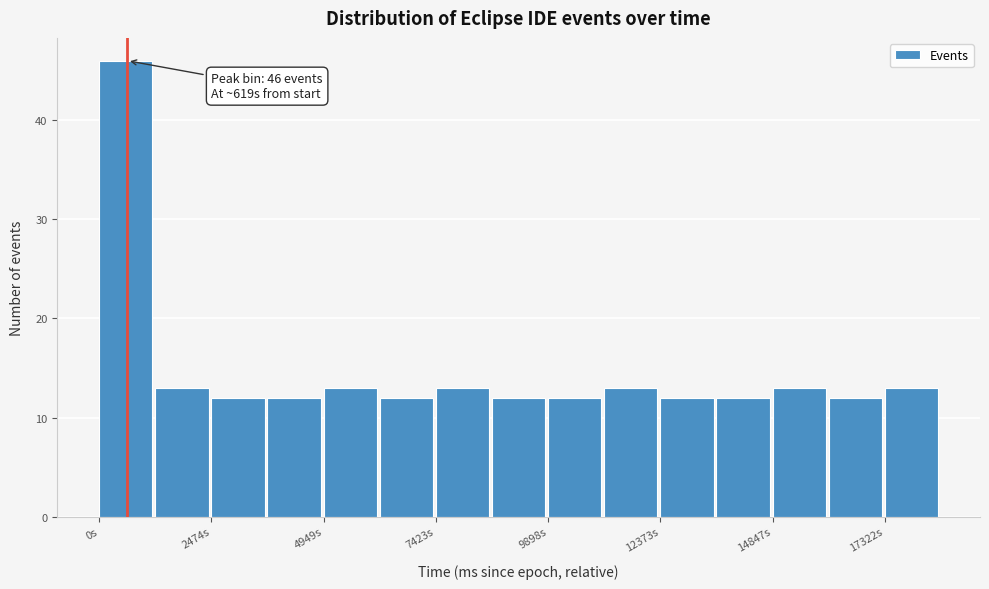

Read against the x-axis, roughly where is the centre of the tallest bar?

500